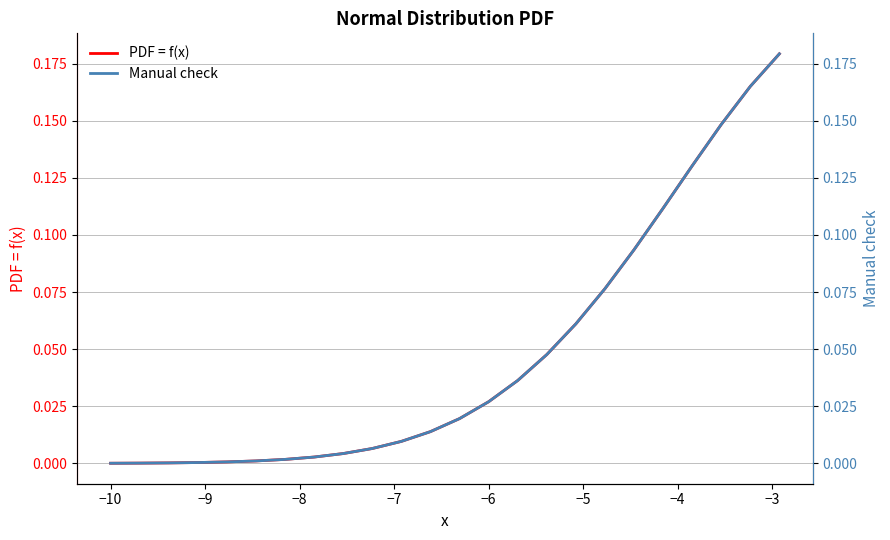

Reading left to right, transcribe all the data shown in this chart.

PDF = f(x): 0.0	0.0	0.0	0.0	0.0	0.0	0.0	0.0	0.0	0.0	0.0	0.0	0.0	0.0	0.0	0.0	0.1	0.1	0.1	0.1	0.1	0.1	0.2	0.2
Manual check: 0.0	0.0	0.0	0.0	0.0	0.0	0.0	0.0	0.0	0.0	0.0	0.0	0.0	0.0	0.0	0.0	0.1	0.1	0.1	0.1	0.1	0.1	0.2	0.2